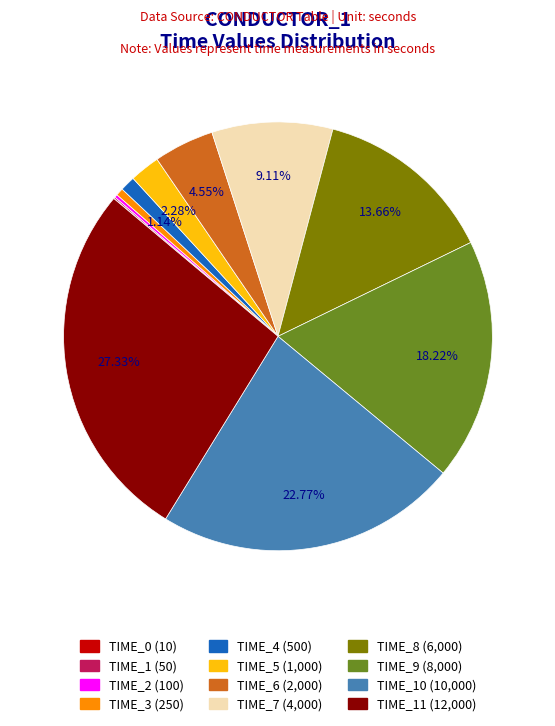

Is there any slice that represents more than half of the pie?

No